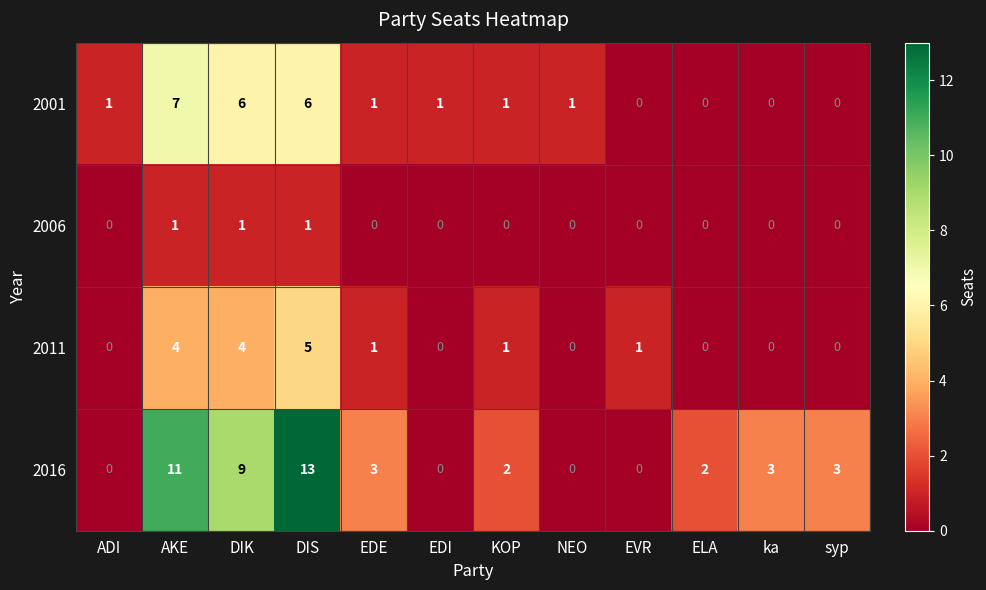

At which label does 2016 first exceed 3?

AKE